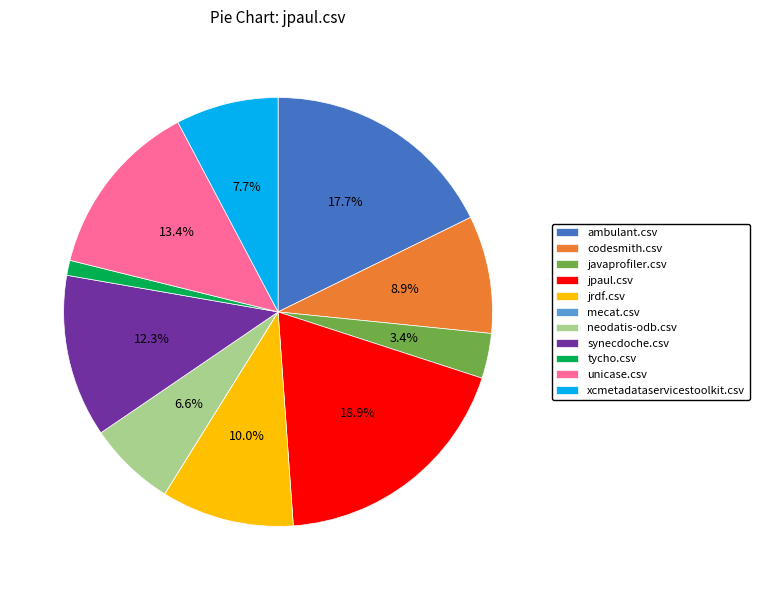

Combined, do javaprofiler.csv and jrdf.csv account for over 50%?

No